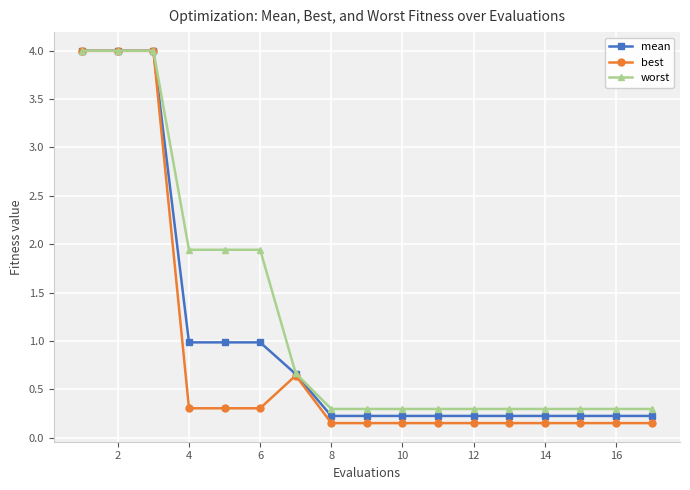

List the series in order of their overall mean, lowest first.

best, mean, worst